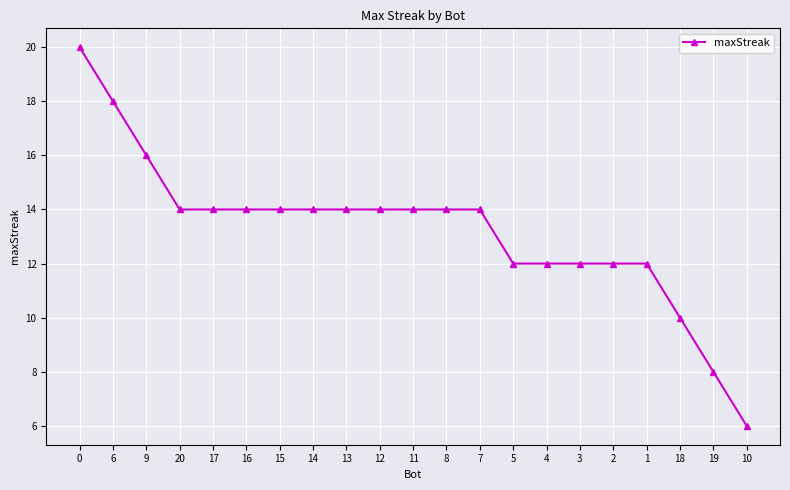

What is the ratio of the value at 8 to the value at 11?

1.0